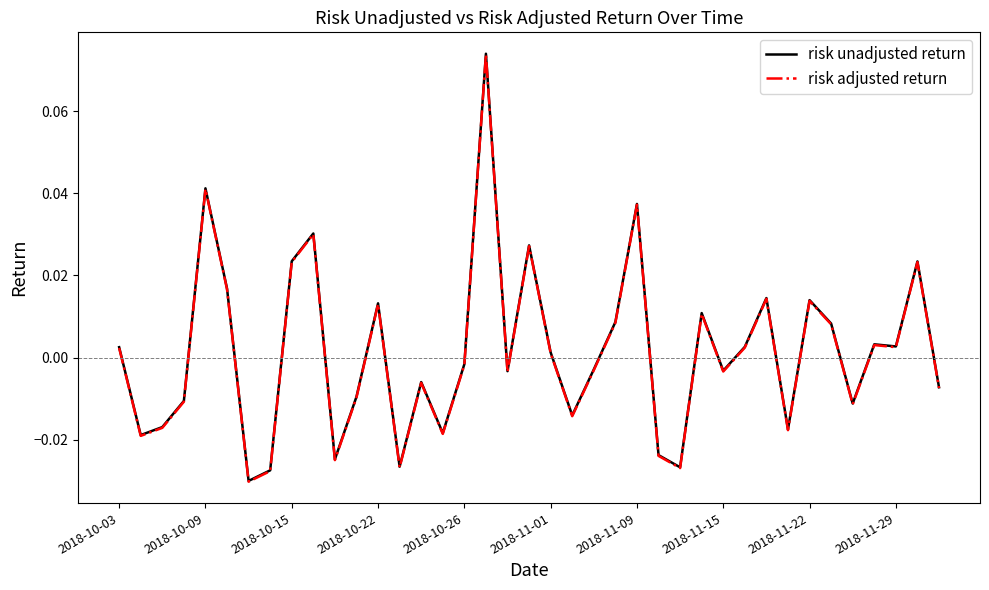

Count the number of data series in this chart.

2